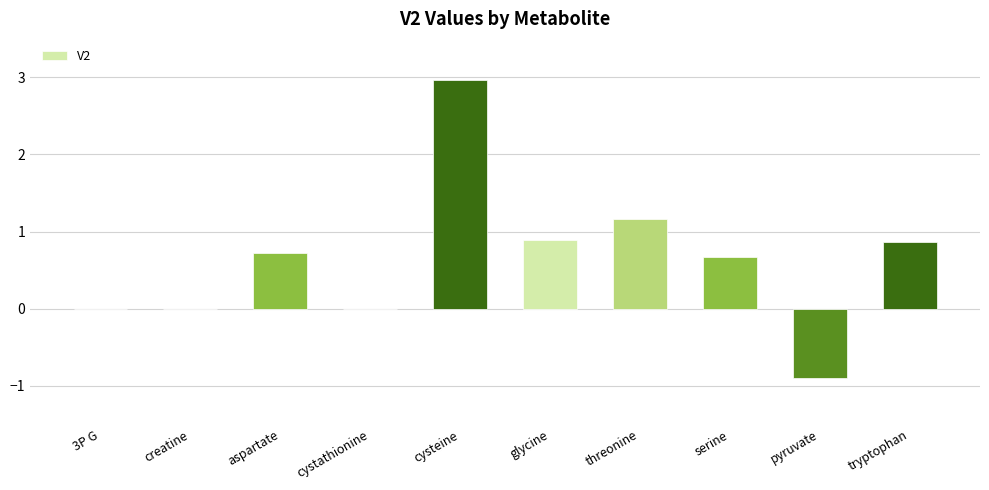

How many distinct data groups are displayed?

1